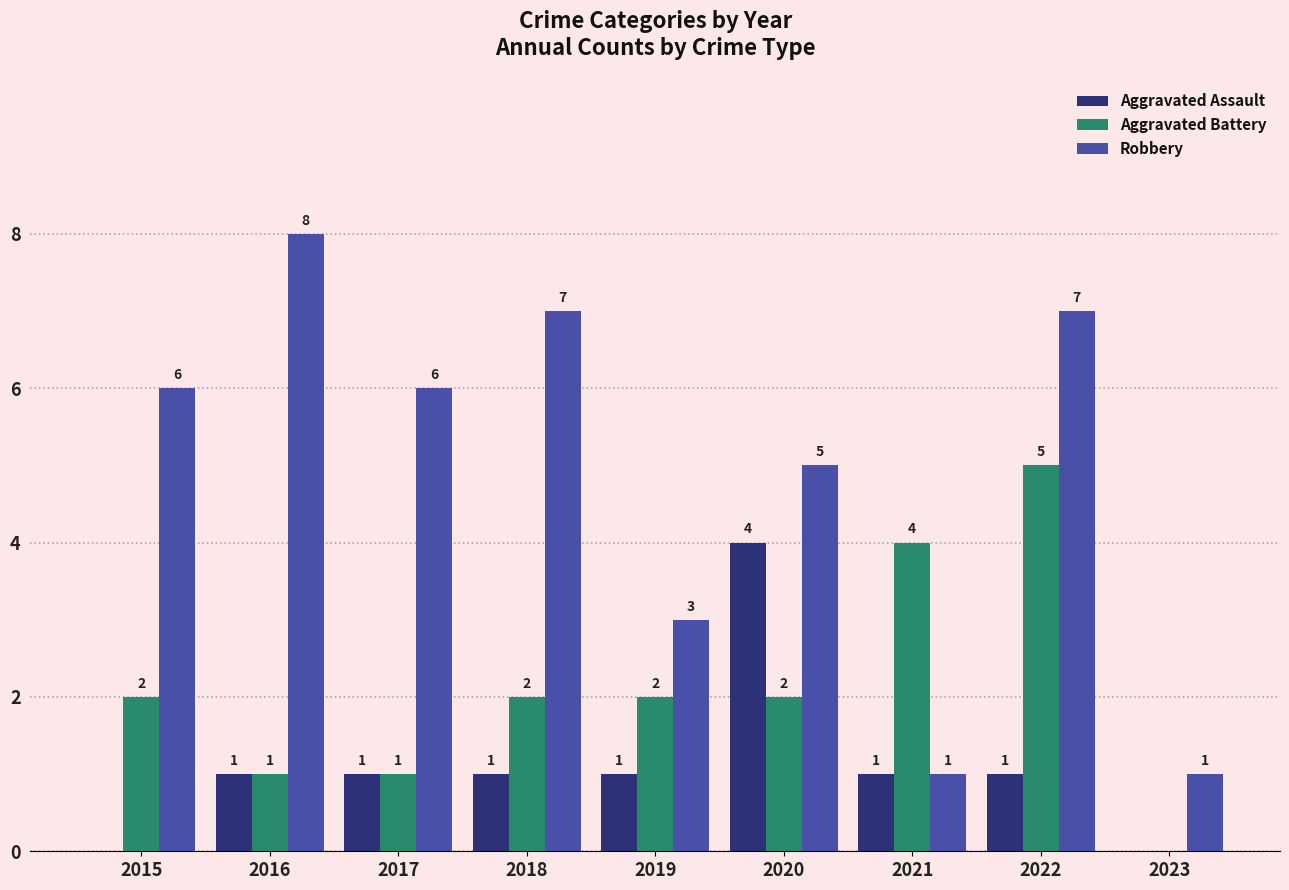

Reading left to right, transcribe all the data shown in this chart.

Aggravated Assault: 2015=0	2016=1	2017=1	2018=1	2019=1	2020=4	2021=1	2022=1	2023=0
Aggravated Battery: 2015=2	2016=1	2017=1	2018=2	2019=2	2020=2	2021=4	2022=5	2023=0
Robbery: 2015=6	2016=8	2017=6	2018=7	2019=3	2020=5	2021=1	2022=7	2023=1